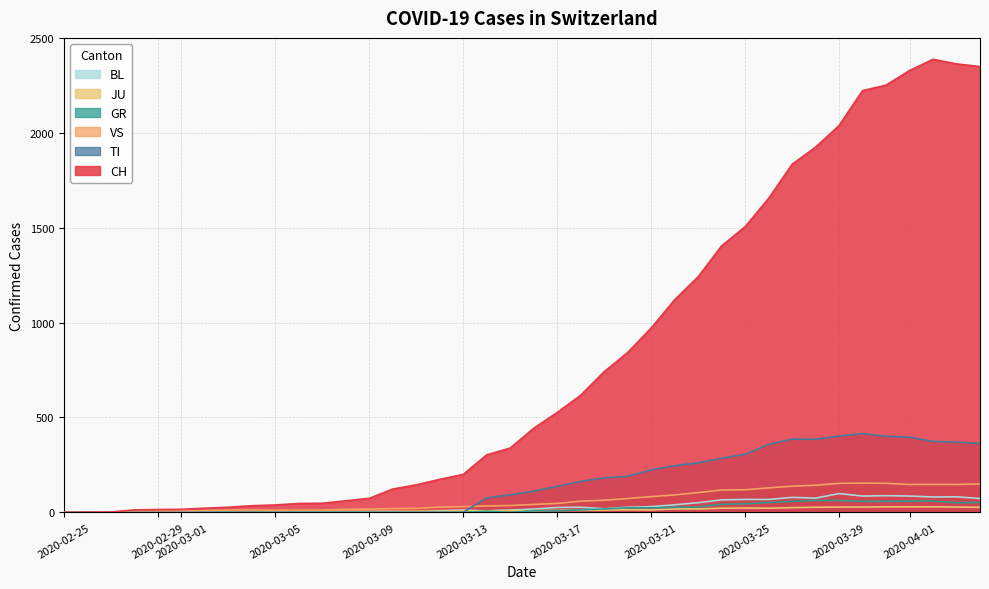

Which series has the largest total across all categories?

CH